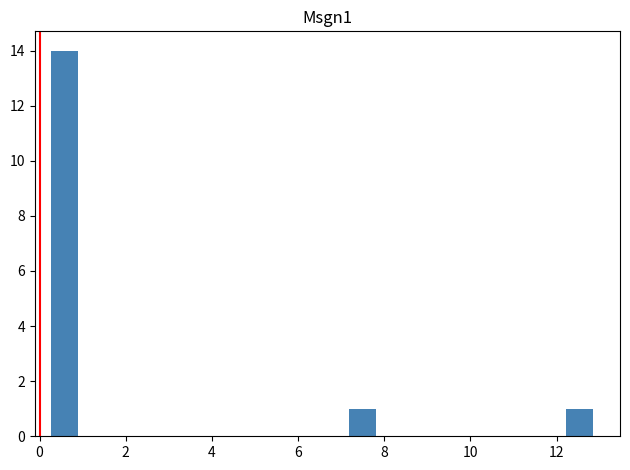

Read against the x-axis, roughly where is the centre of the tallest bar?

0.6